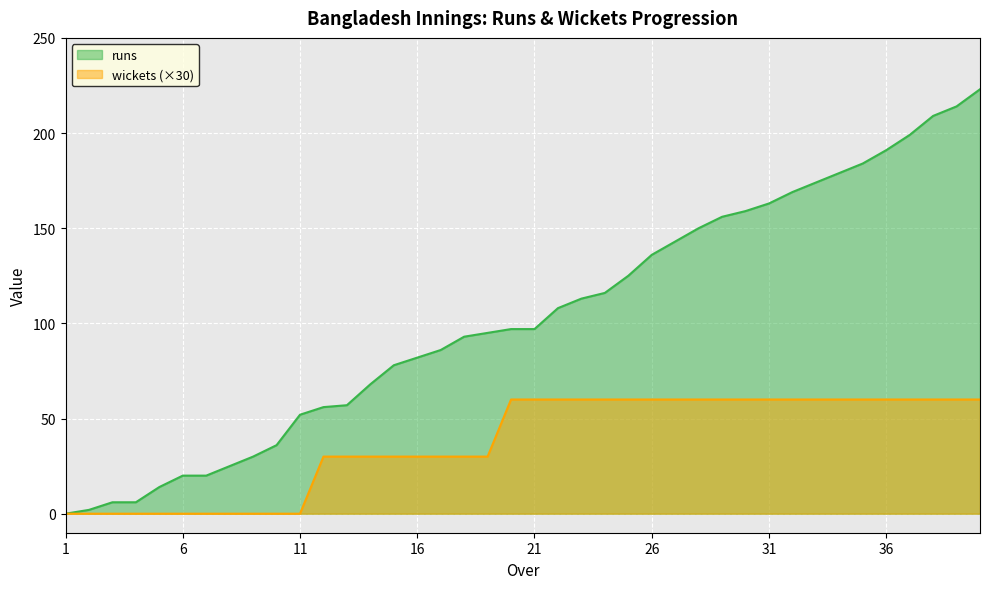

What is the sum of the wickets values at 3 and 36?

60